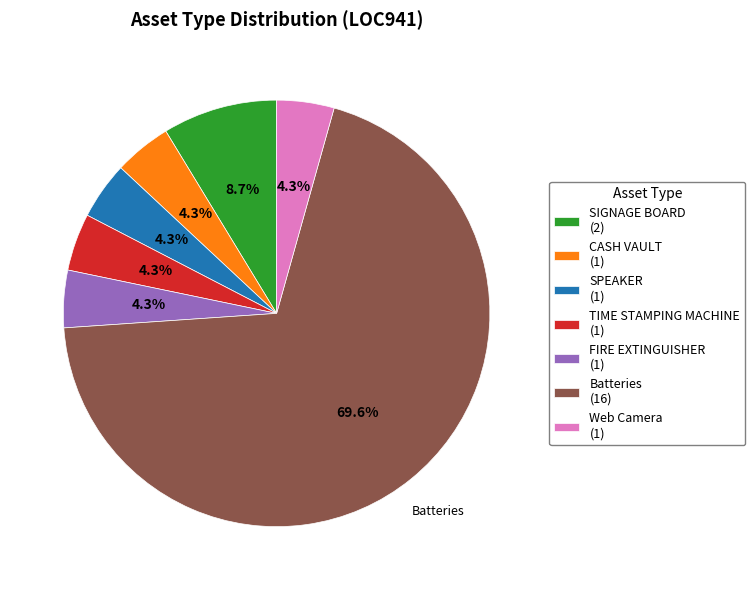

Is it true that TIME STAMPING MACHINE is 4% of the pie?

True